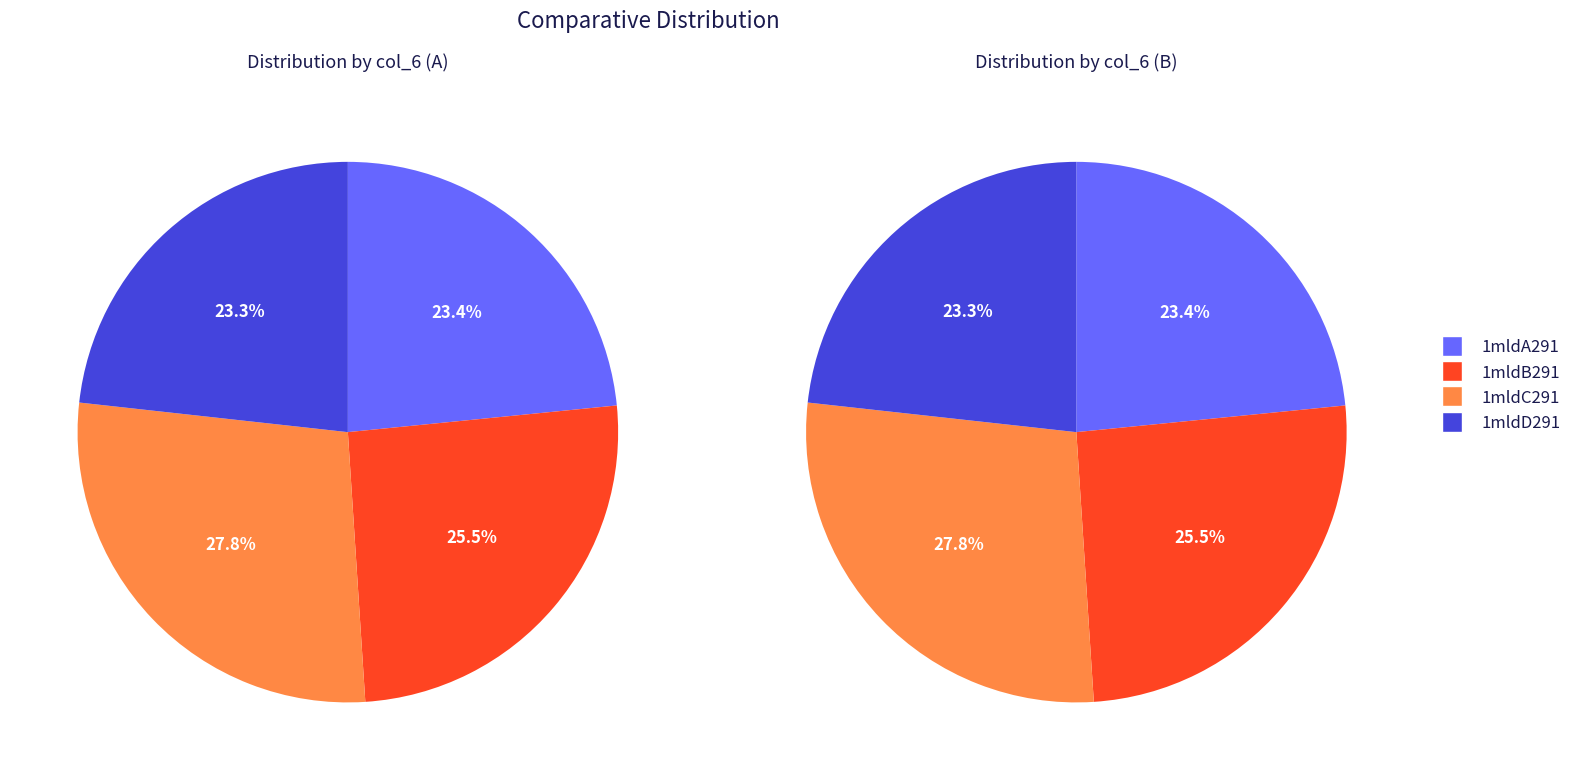

To the nearest percent, what is the difference between the largest and smallest slice percentages?

5%